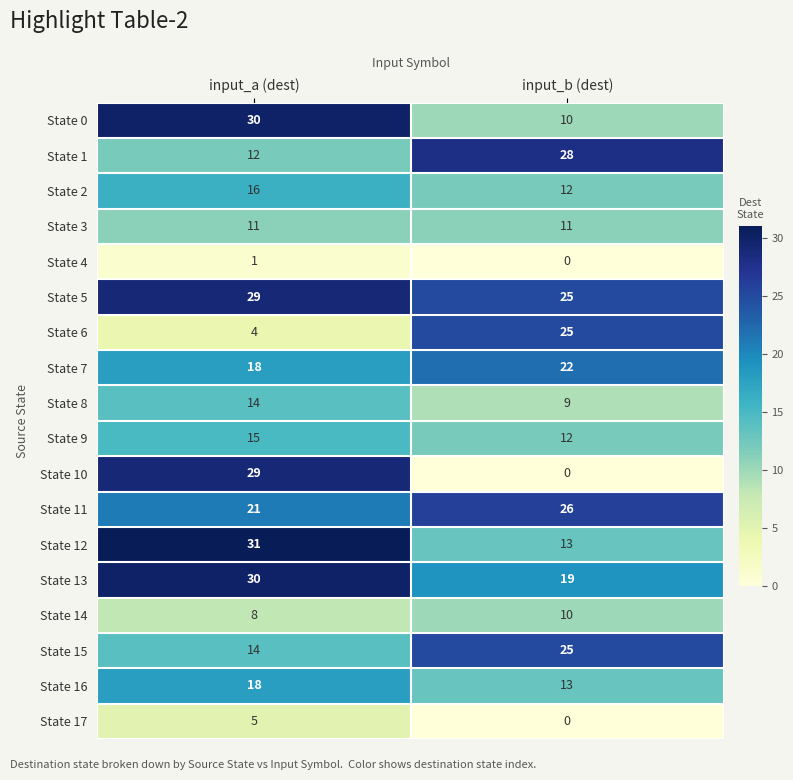

Is the value of State 1 at input_b (dest) greater than the value of State 2 at input_b (dest)?

Yes